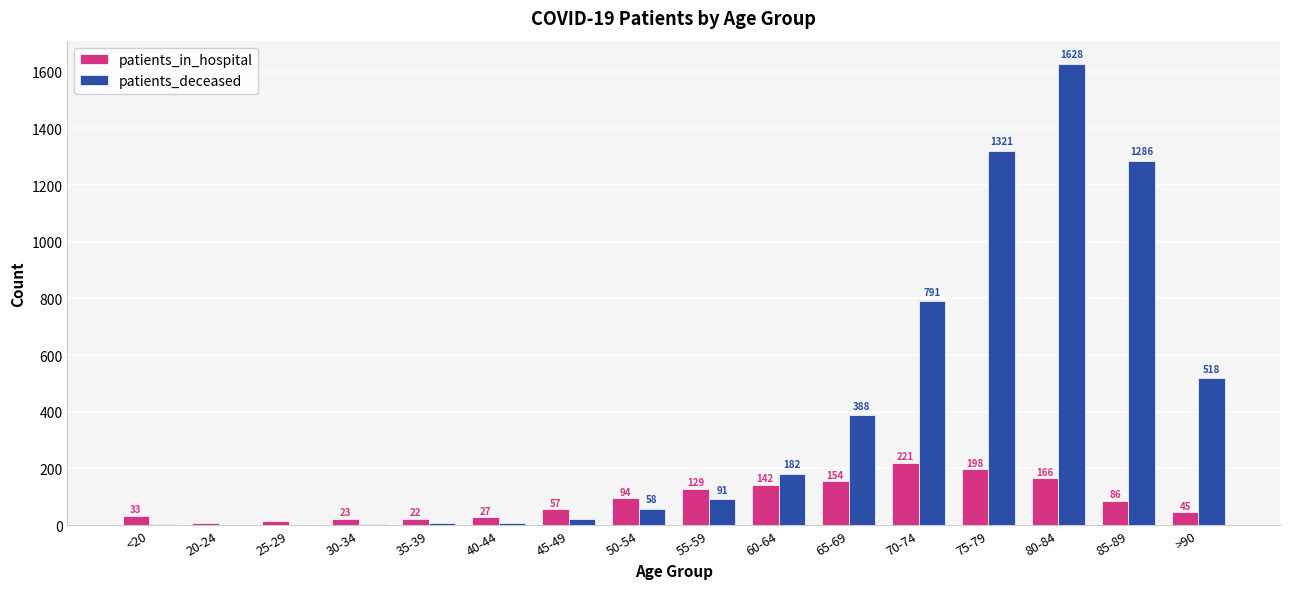

What are all the series names shown in the legend?

patients_in_hospital, patients_deceased